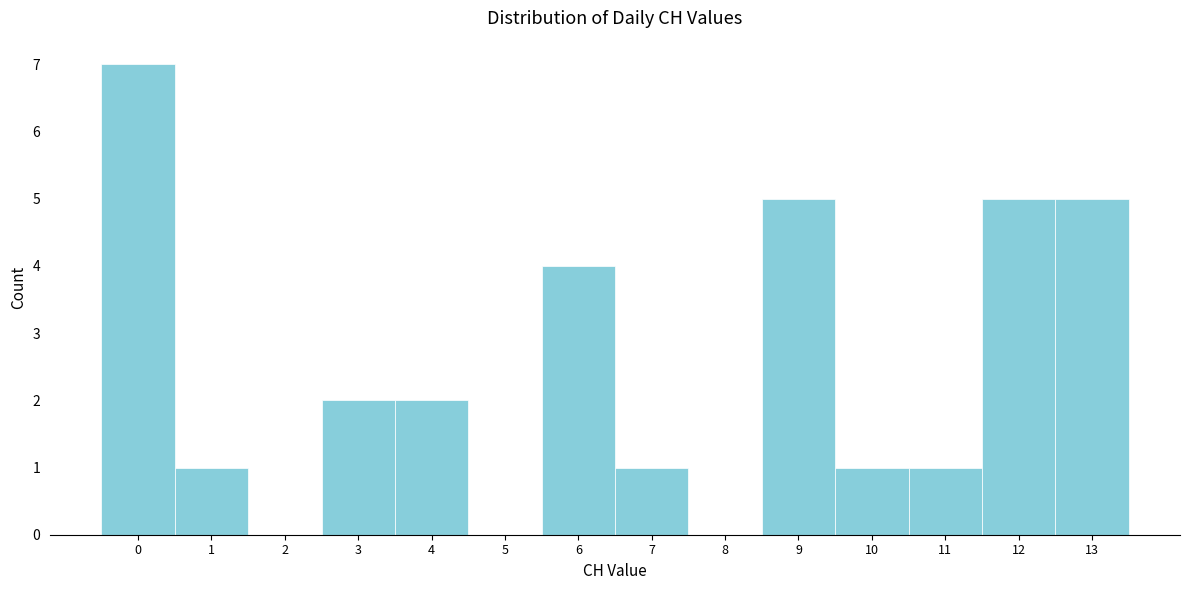

Reading left to right, extract all data points from this chart.

0=7	1=1	2=0	3=2	4=2	5=0	6=4	7=1	8=0	9=5	10=1	11=1	12=5	13=5